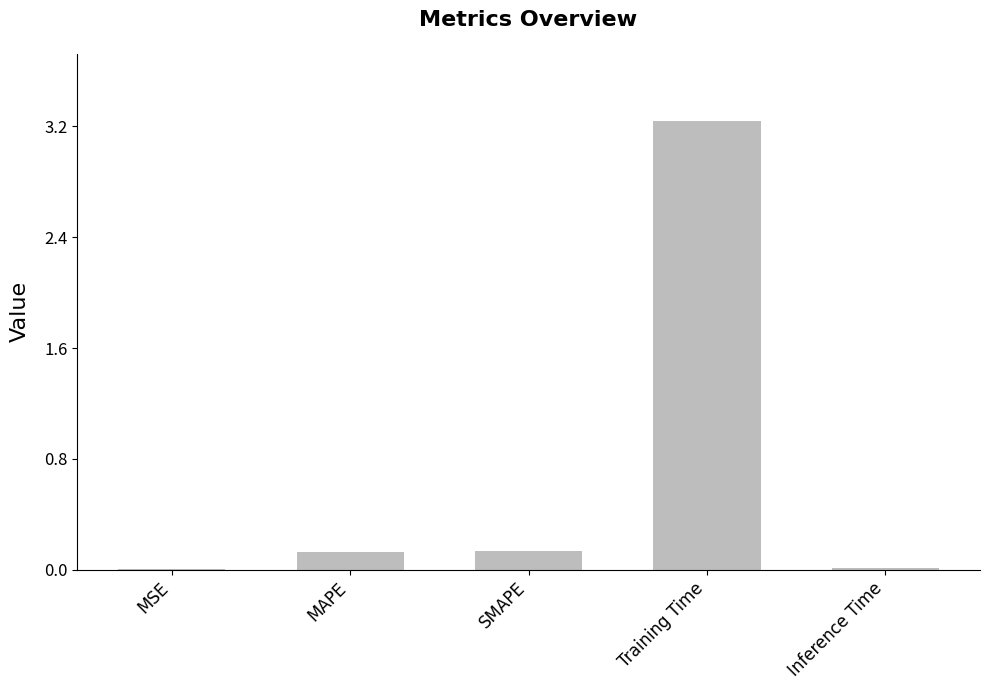

What is the difference between the values at MAPE and Training Time?

3.1